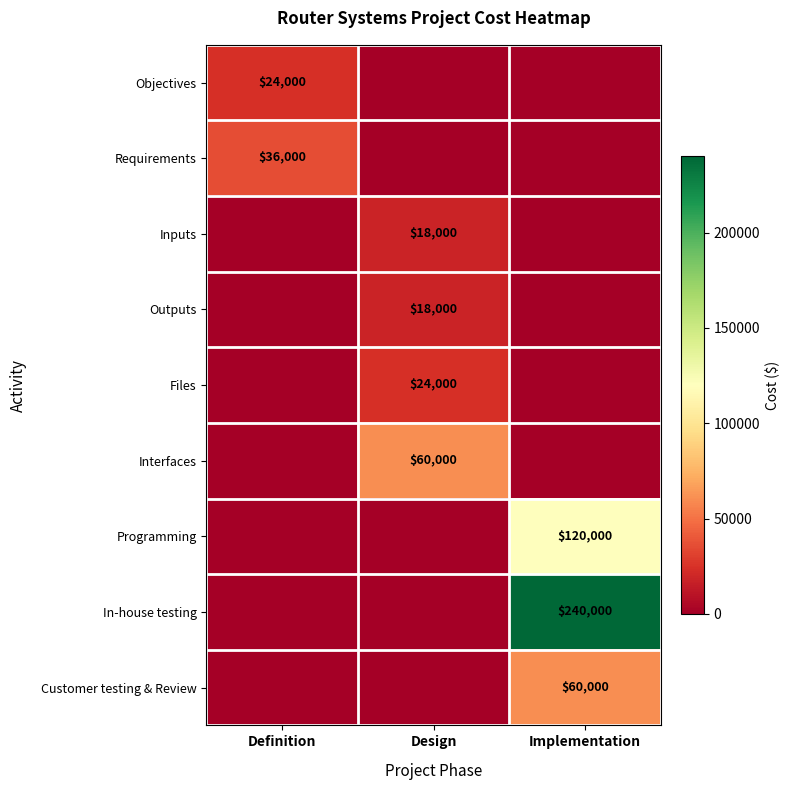

What is the difference between the highest and lowest values at Design?

60000